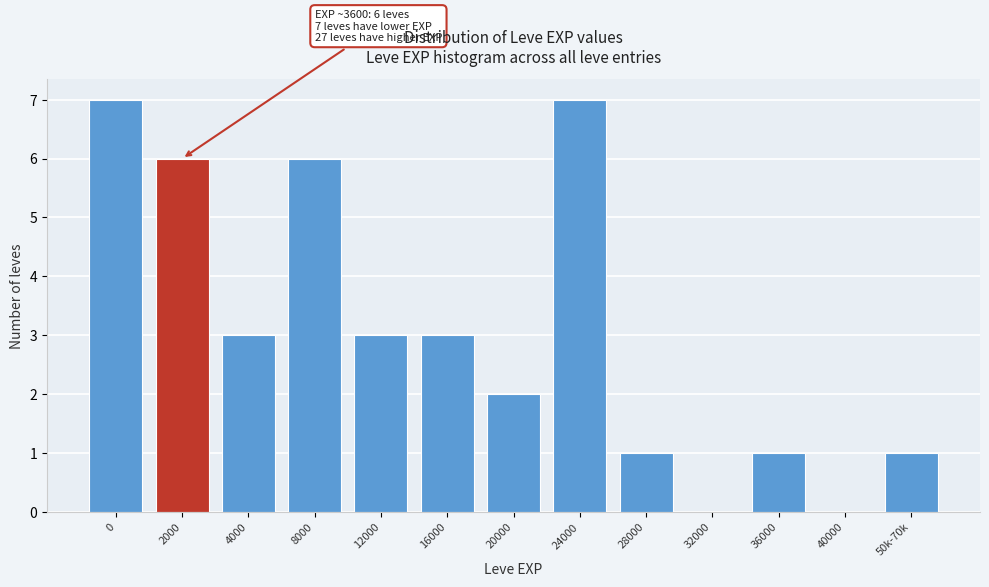

Reading left to right, extract all data points from this chart.

0=7	2000=6	4000=3	8000=6	12000=3	16000=3	20000=2	24000=7	28000=1	32000=0	36000=1	40000=0	50k-70k=1